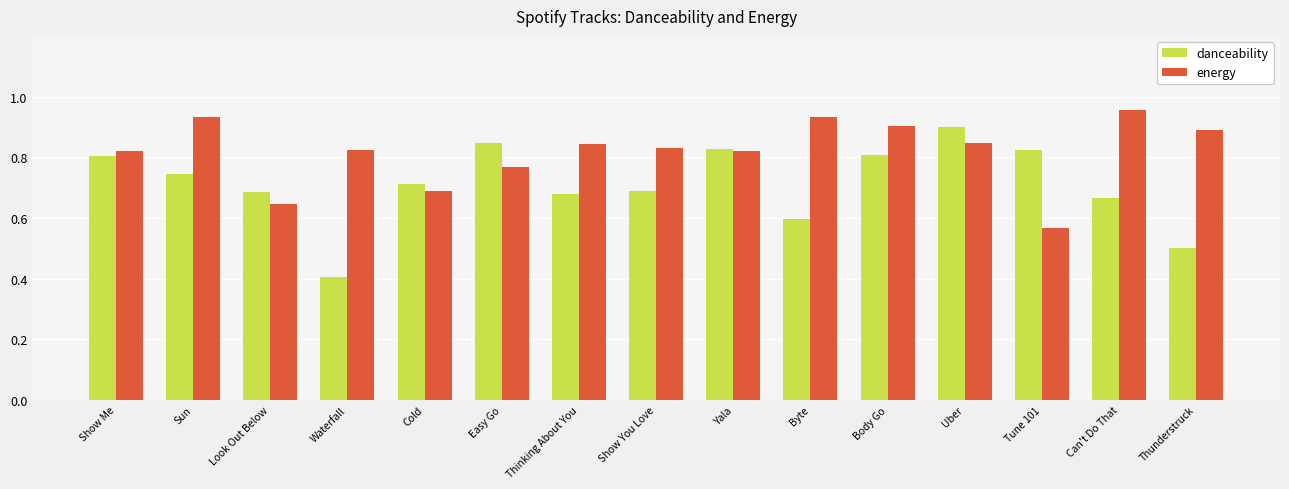

Is the value of danceability at Cold greater than the value of energy at Tune 101?

Yes